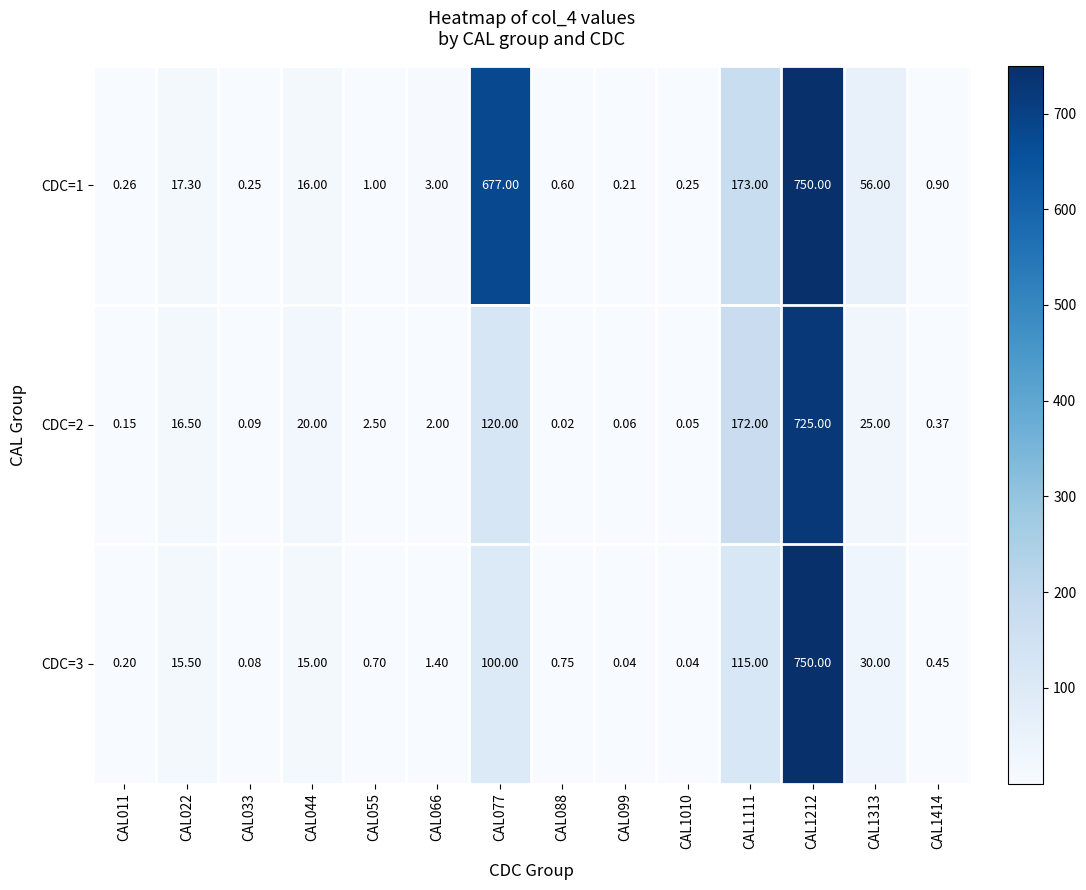

Is the value of CDC=2 at CAL088 greater than the value of CDC=3 at CAL1212?

No